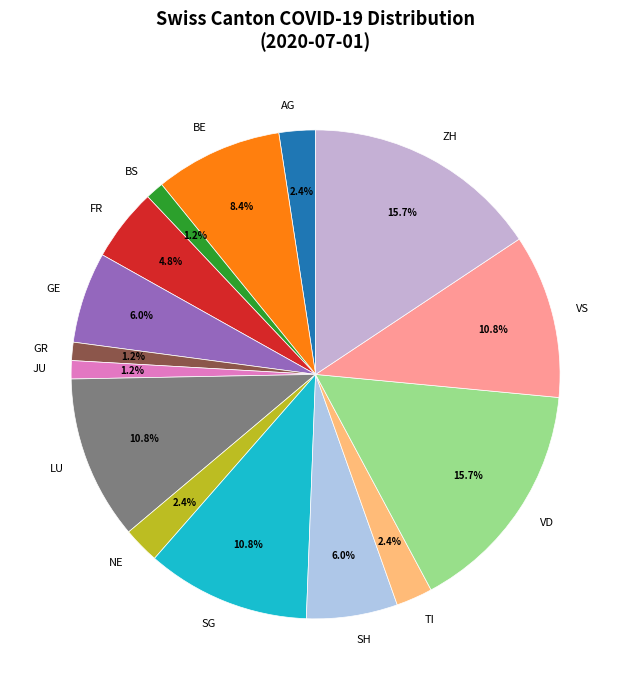

Does AG account for over 50% of the chart?

No